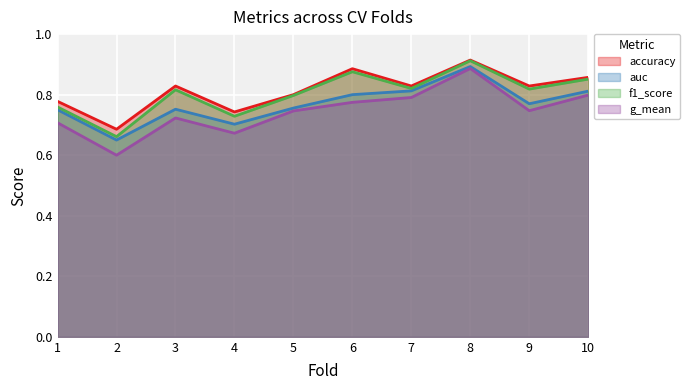

Reading right to left, list all the values displayed in this chart.

accuracy: 10=0.9	9=0.8	8=0.9	7=0.8	6=0.9	5=0.8	4=0.7	3=0.8	2=0.7	1=0.8
auc: 10=0.8	9=0.8	8=0.9	7=0.8	6=0.8	5=0.8	4=0.7	3=0.8	2=0.7	1=0.8
f1_score: 10=0.9	9=0.8	8=0.9	7=0.8	6=0.9	5=0.8	4=0.7	3=0.8	2=0.7	1=0.8
g_mean: 10=0.8	9=0.7	8=0.9	7=0.8	6=0.8	5=0.7	4=0.7	3=0.7	2=0.6	1=0.7